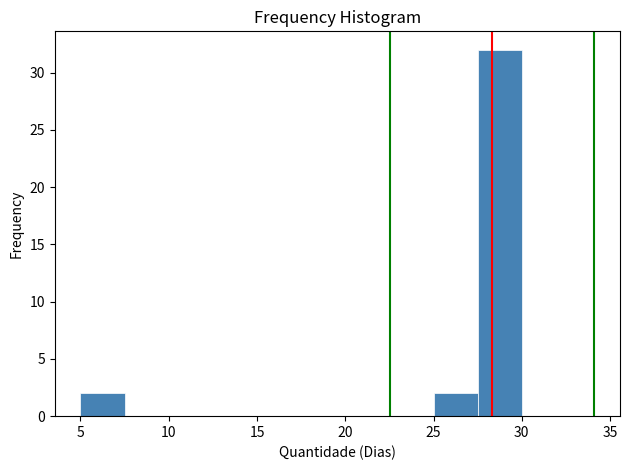

Reading left to right, transcribe this chart: for each bar, give the range it covers on the x-axis and its height. The values are not printed on the chart, so give them approximately, as read against the axis.

5.0 to 7.5: 2
7.5 to 10.0: 0
10.0 to 12.5: 0
12.5 to 15.0: 0
15.0 to 17.5: 0
17.5 to 20.0: 0
20.0 to 22.5: 0
22.5 to 25.0: 0
25.0 to 27.5: 2
27.5 to 30.0: 32